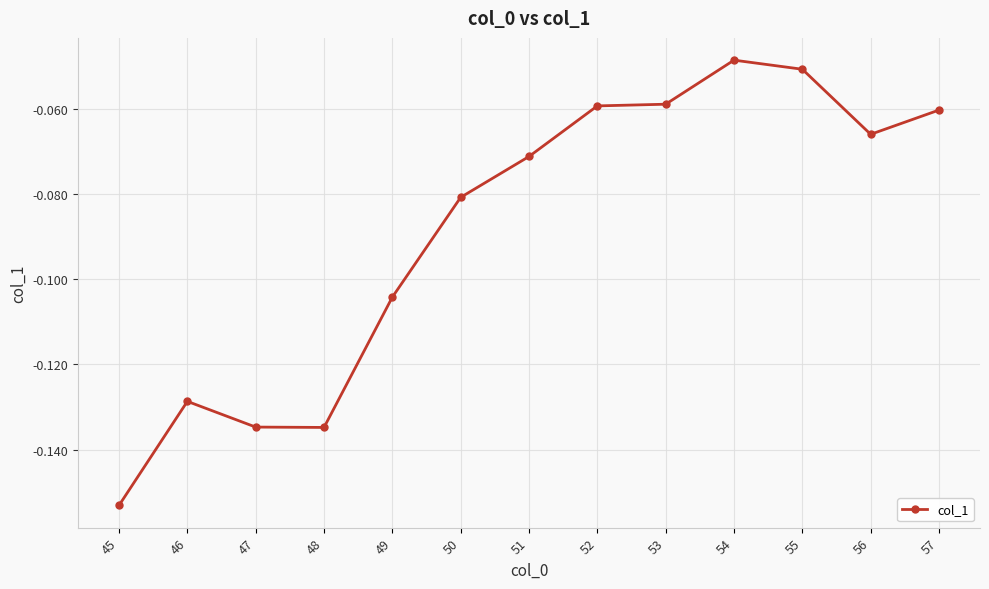

What is the change in value from 48 to 57?

+0.1